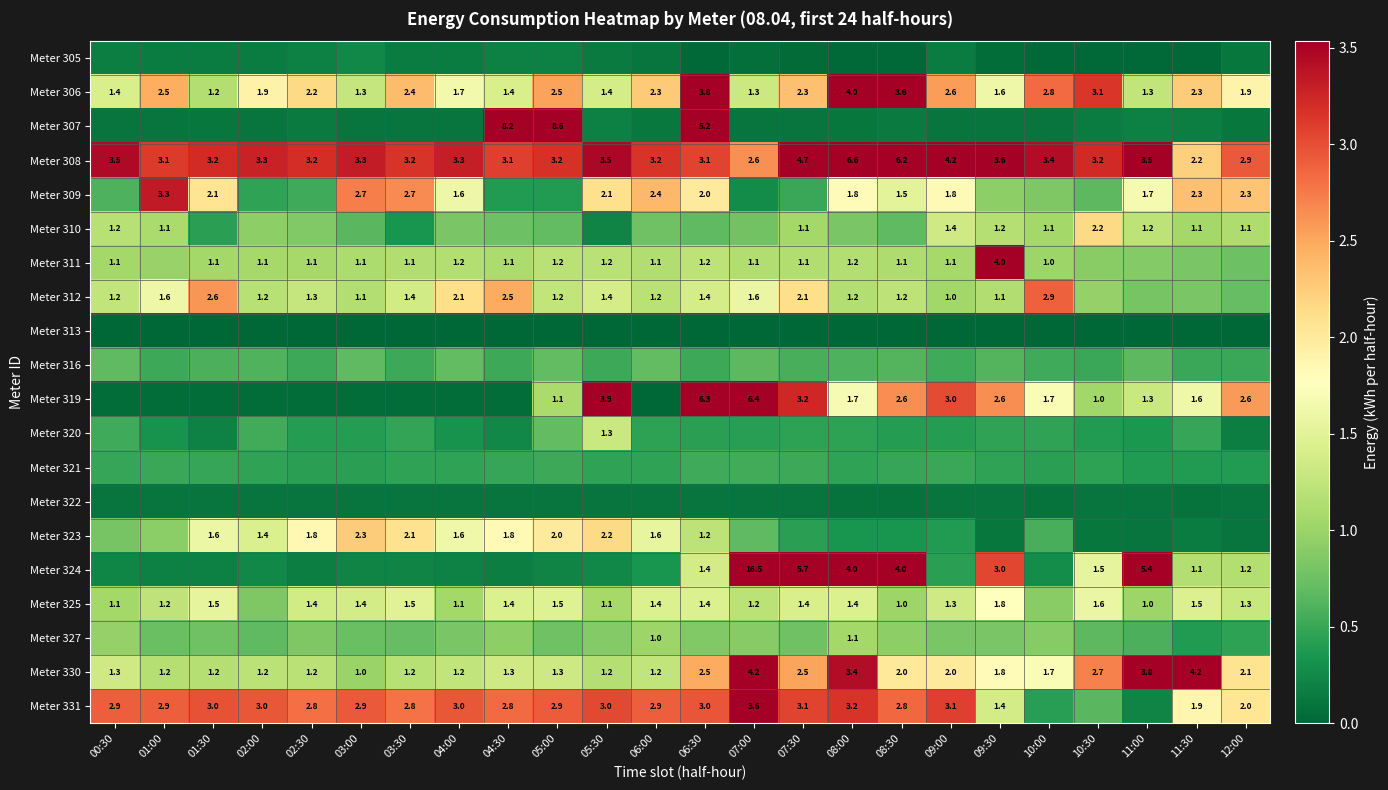

What is the total value across all series at 10:30?

21.0